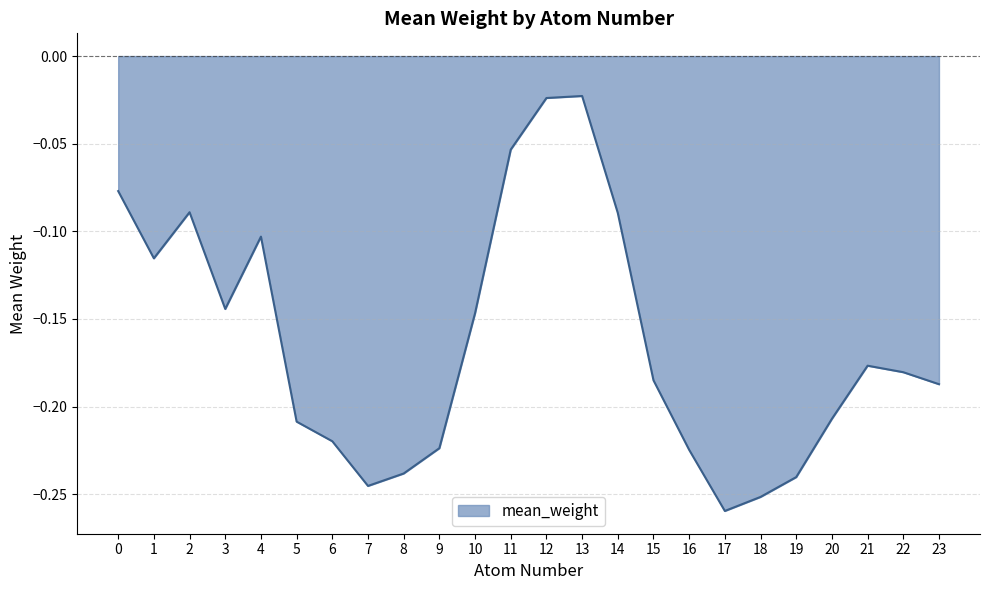

The chart shows a value of -0.2 at 1. True or false?

False